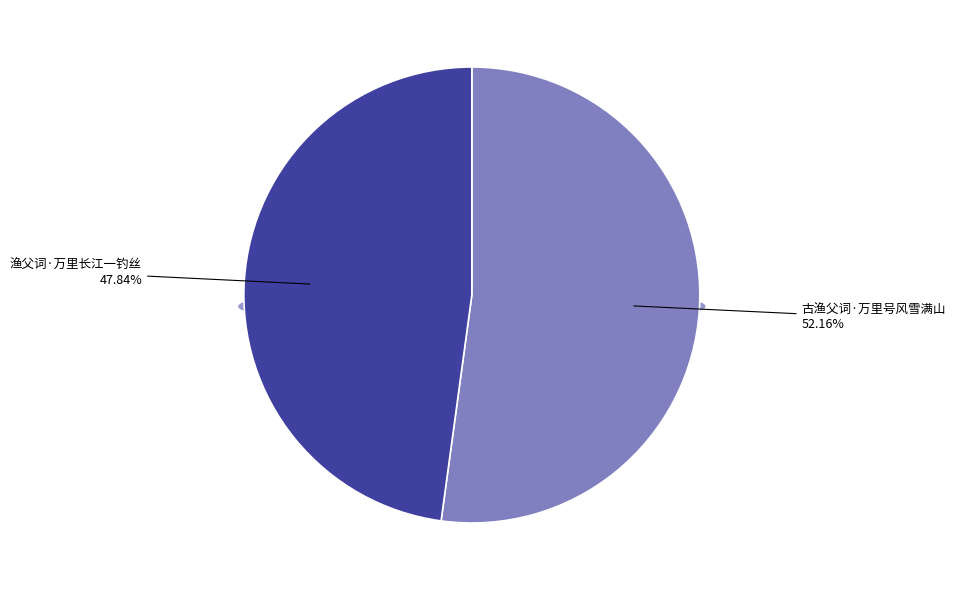

Approximately how many times larger is the value at 渔父词·万里长江一钓丝 compared to 古渔父词·万里号风雪满山?

0.9